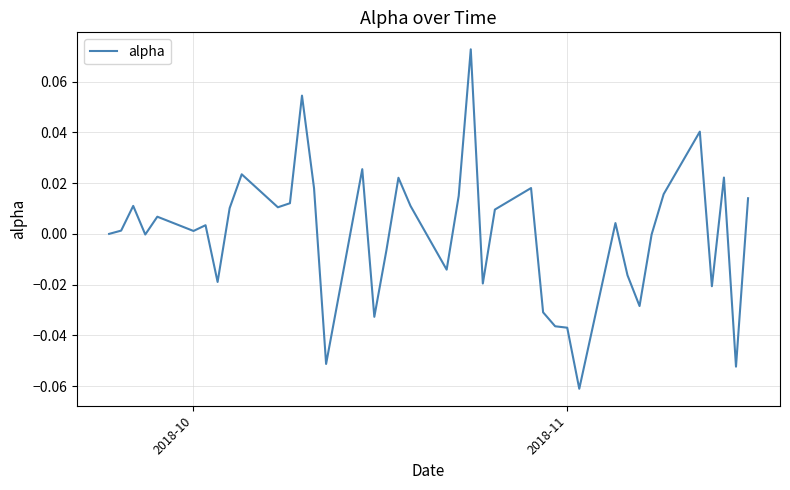

How many lines are shown in the chart?

1